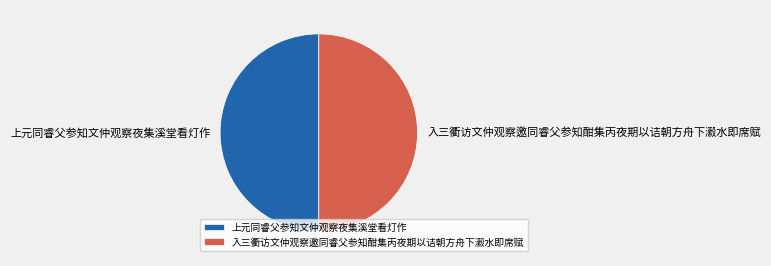

Is the sum of 上元同睿父参知文仲观察夜集溪堂看灯作 and 入三衢访文仲观察邀同睿父参知酣集丙夜期以诘朝方舟下瀫水即席赋 greater than half?

Yes